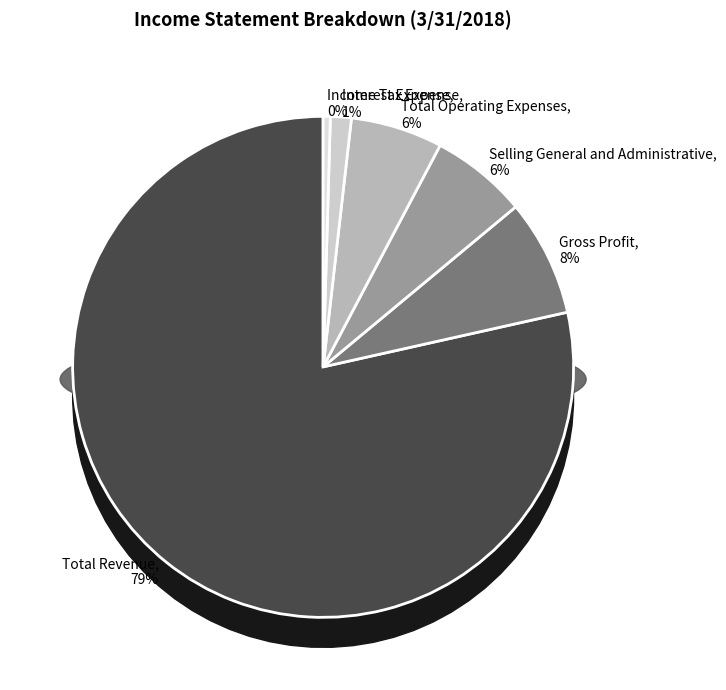

What percentage is the Total Revenue slice, to the nearest percent?

79%